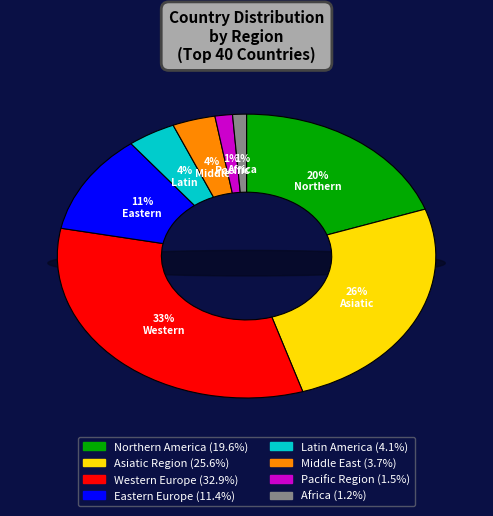

Is there any slice that represents more than half of the pie?

No